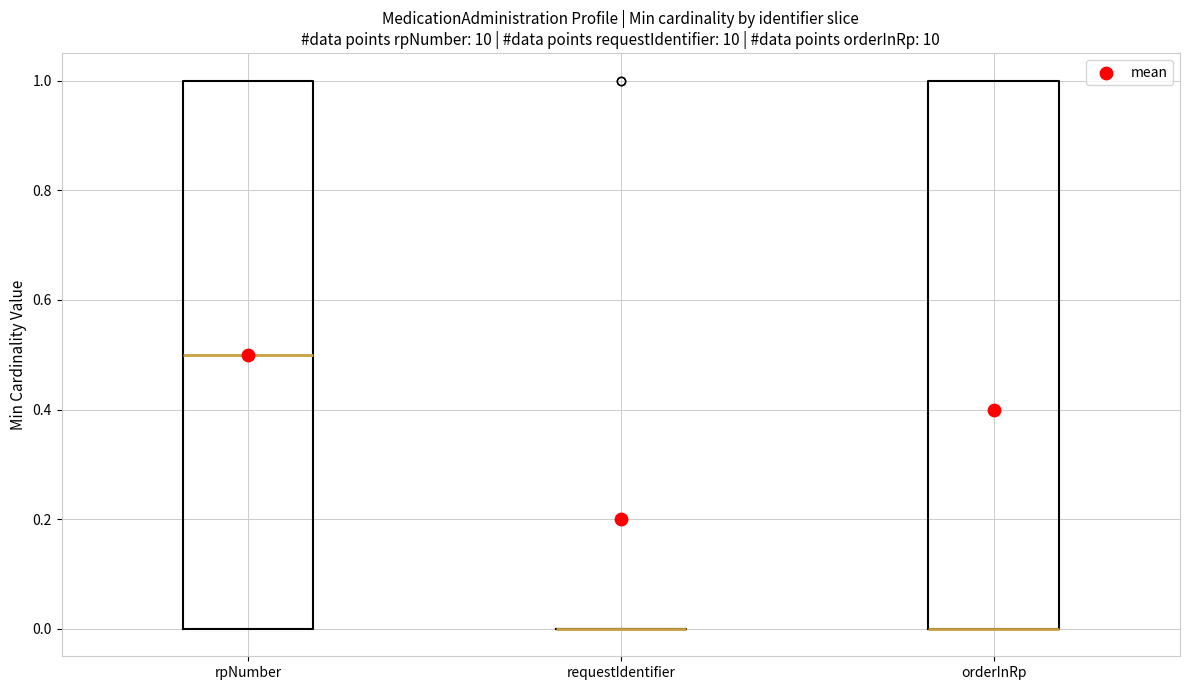

Reading left to right, read every box against the y-axis: the position of its median line, the range the box covers, and the ends of its whiskers. The values are not printed on the chart, so give them approximately, as read against the axis.

rpNumber: median 0.5, box 0.0 to 1.0, whiskers 0.0 to 1.0
requestIdentifier: box collapsed to a line at 0.0, whiskers 0.0 to 0.0
orderInRp: median 0.0 (drawn on the box's lower edge), box 0.0 to 1.0, whiskers 0.0 to 1.0